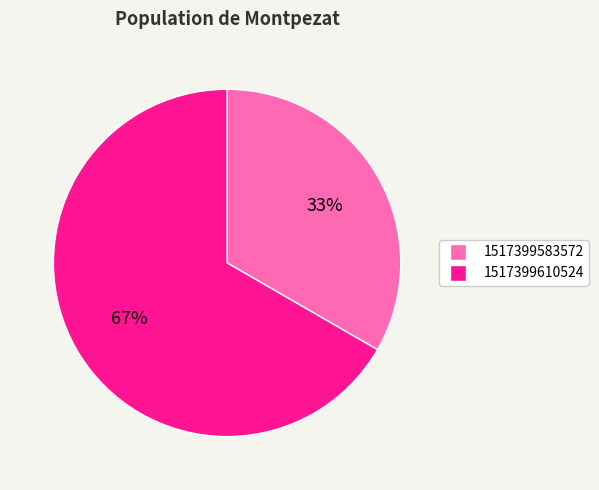

Is the sum of 1517399610524 and 1517399583572 greater than half?

Yes